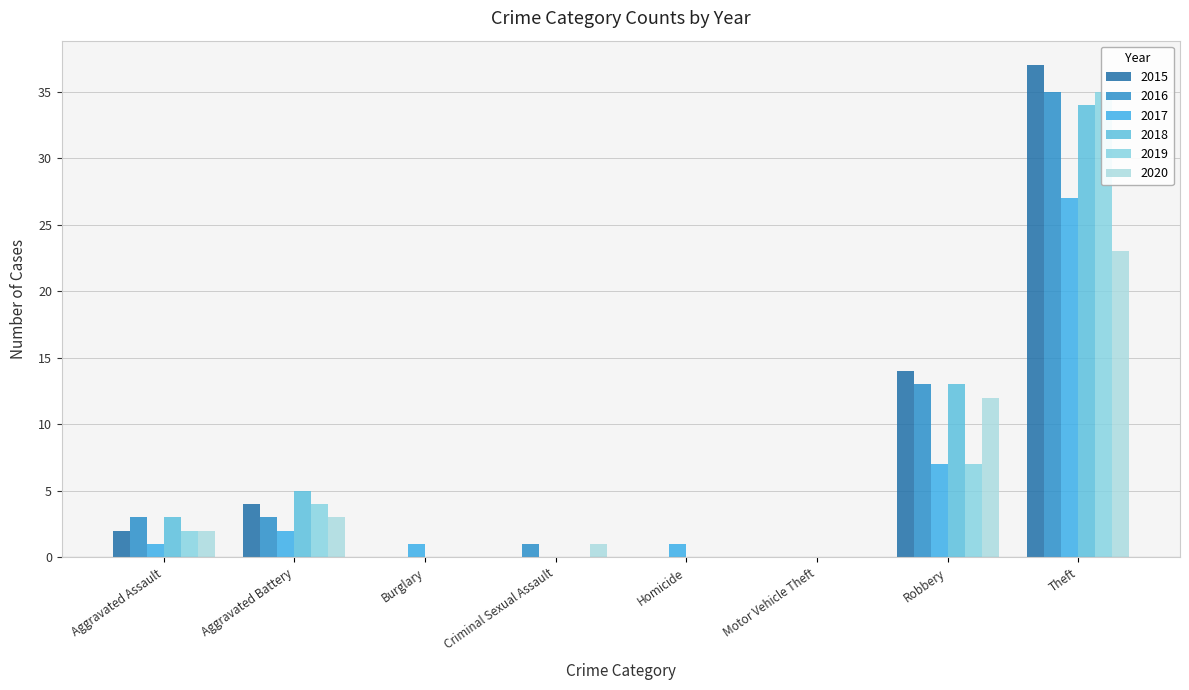

Reading left to right, extract all data points from this chart.

2015: 2	4	0	0	0	0	14	37
2016: 3	3	0	1	0	0	13	35
2017: 1	2	1	0	1	0	7	27
2018: 3	5	0	0	0	0	13	34
2019: 2	4	0	0	0	0	7	35
2020: 2	3	0	1	0	0	12	23